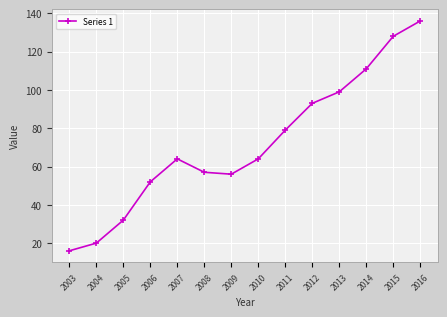

What is the change in value from 2008 to 2014?

+54